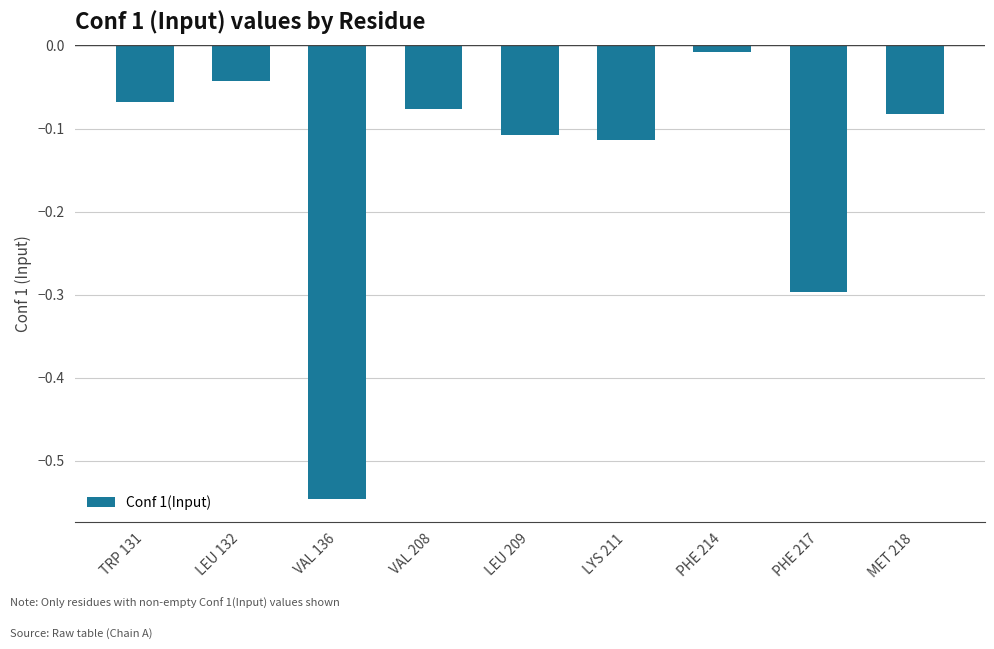

What is the sum of all values?

-1.3